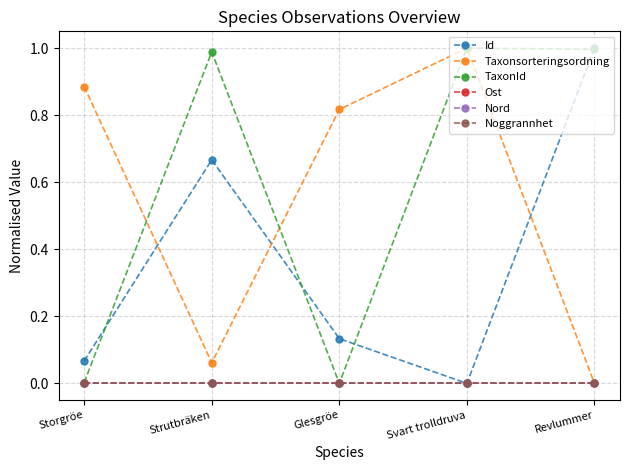

Does the chart have visible grid lines?

Yes